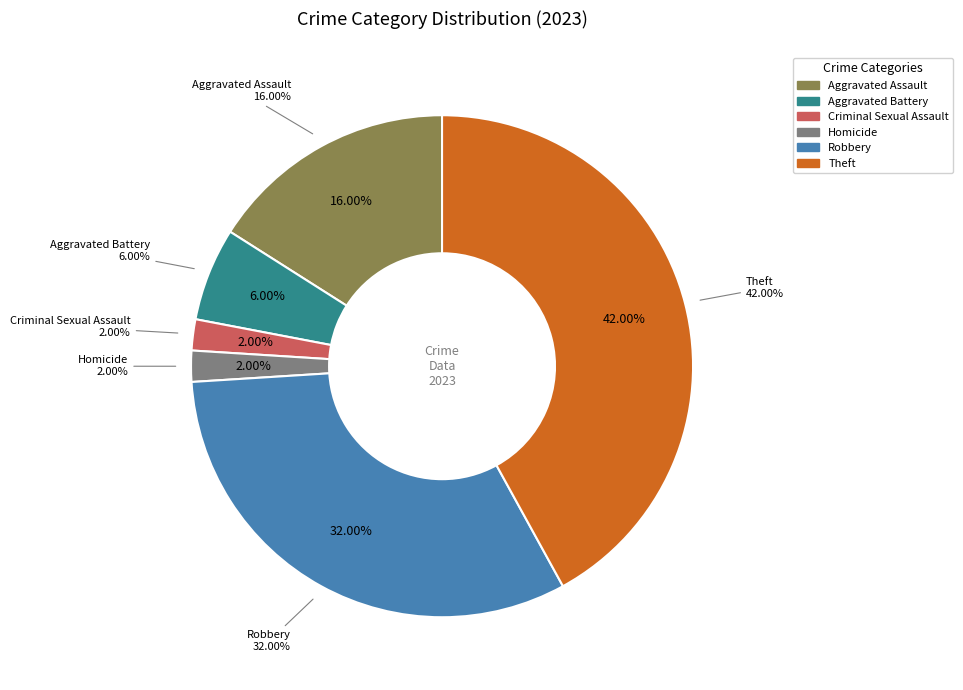

The Theft slice represents 36% of the pie. True or false?

False